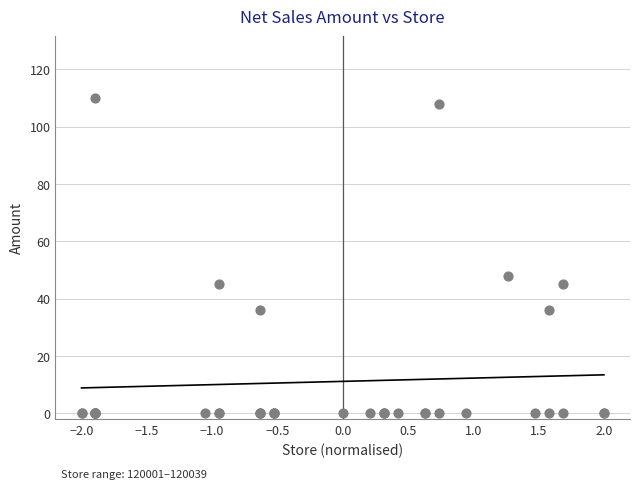

What Y value in the scatter plot is closest to 55?

48.0